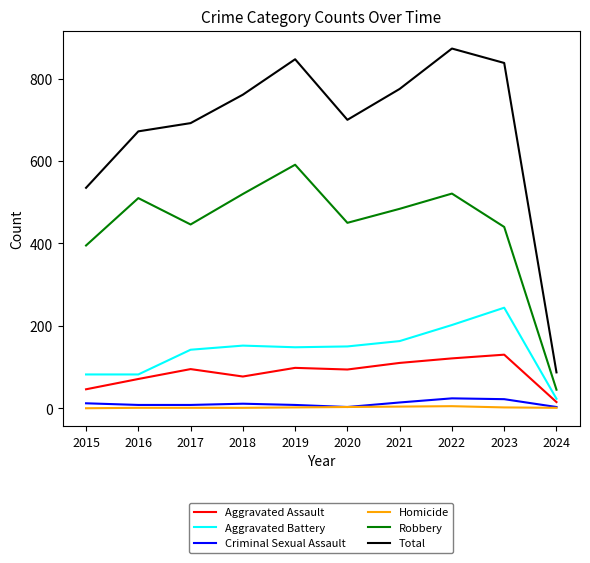

True or false: Aggravated Battery and Robbery cross at least once.

False